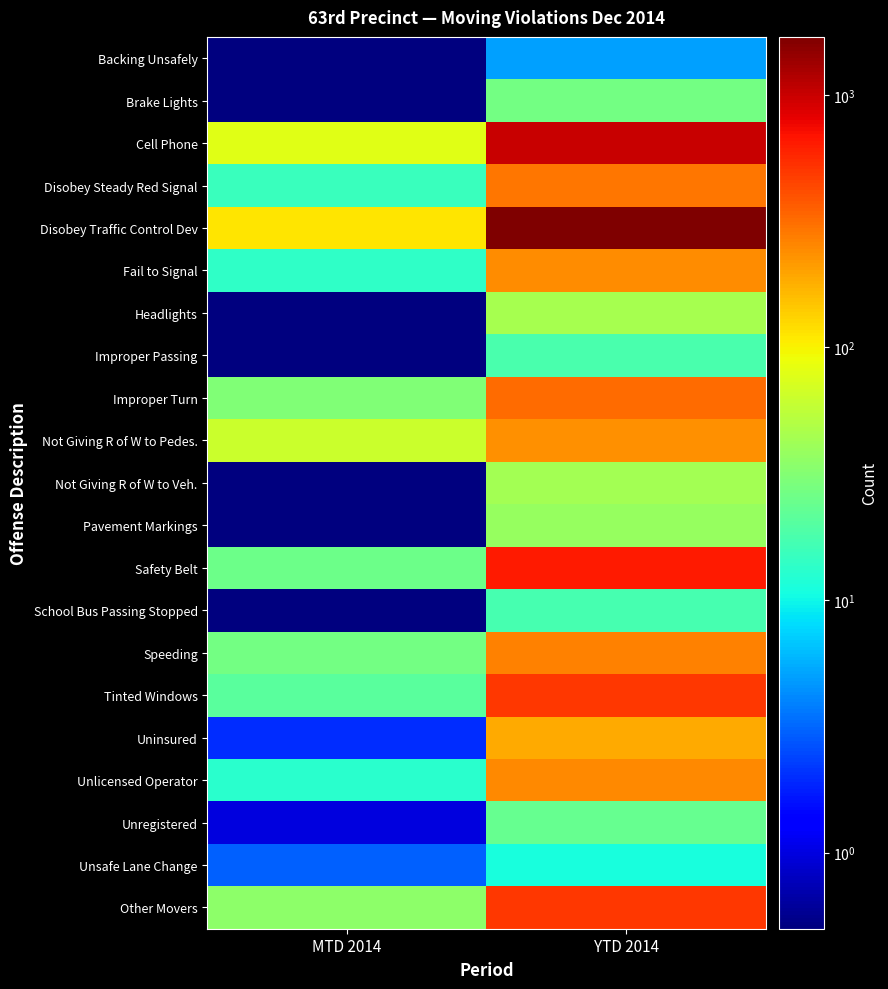

What is the spread (max minus min) of values at MTD 2014?

112.9